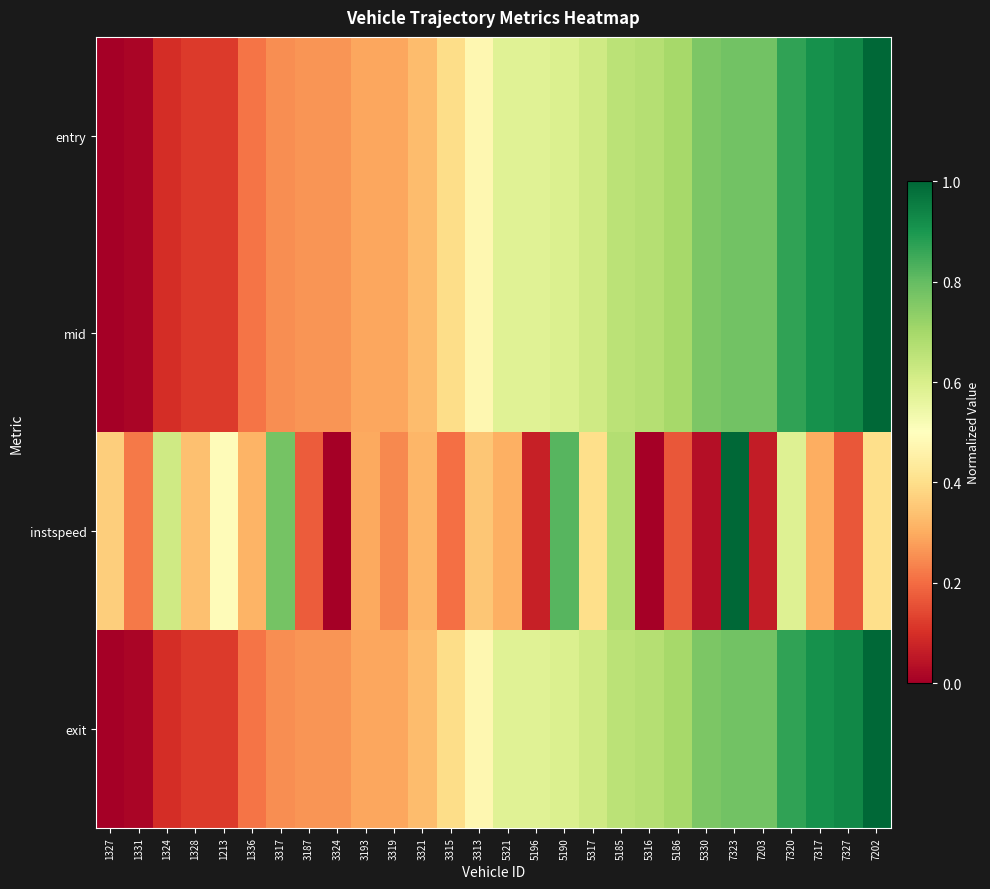

Reading left to right, transcribe all the data shown in this chart.

entry: 1327=0.0	1331=0.0	1324=0.1	1328=0.1	1213=0.1	1336=0.2	3317=0.3	3187=0.3	3324=0.3	3193=0.3	3319=0.3	3321=0.3	3315=0.4	3313=0.5	5321=0.6	5196=0.6	5190=0.6	5317=0.6	5185=0.7	5316=0.7	5186=0.7	5330=0.8	7323=0.8	7203=0.8	7320=0.9	7317=0.9	7327=0.9	7202=1.0
mid: 1327=0.0	1331=0.0	1324=0.1	1328=0.1	1213=0.1	1336=0.2	3317=0.3	3187=0.3	3324=0.3	3193=0.3	3319=0.3	3321=0.3	3315=0.4	3313=0.5	5321=0.6	5196=0.6	5190=0.6	5317=0.6	5185=0.7	5316=0.7	5186=0.7	5330=0.8	7323=0.8	7203=0.8	7320=0.9	7317=0.9	7327=0.9	7202=1.0
instspeed: 1327=0.4	1331=0.2	1324=0.6	1328=0.3	1213=0.5	1336=0.3	3317=0.8	3187=0.2	3324=0.0	3193=0.3	3319=0.2	3321=0.3	3315=0.2	3313=0.4	5321=0.3	5196=0.1	5190=0.8	5317=0.4	5185=0.7	5316=0.0	5186=0.2	5330=0.0	7323=1.0	7203=0.1	7320=0.6	7317=0.3	7327=0.2	7202=0.4
exit: 1327=0.0	1331=0.0	1324=0.1	1328=0.1	1213=0.1	1336=0.2	3317=0.3	3187=0.3	3324=0.3	3193=0.3	3319=0.3	3321=0.3	3315=0.4	3313=0.5	5321=0.6	5196=0.6	5190=0.6	5317=0.6	5185=0.7	5316=0.7	5186=0.7	5330=0.8	7323=0.8	7203=0.8	7320=0.9	7317=0.9	7327=0.9	7202=1.0